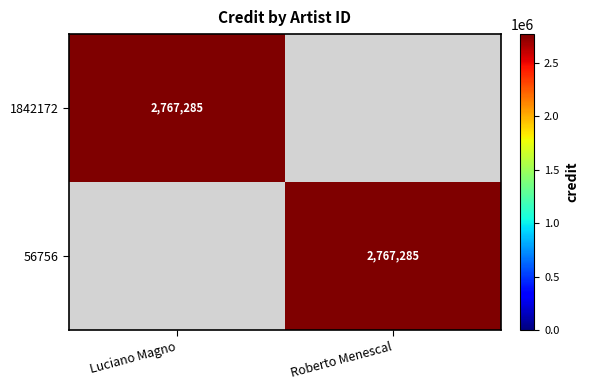

At which category is the sum across all series the highest?

Luciano Magno